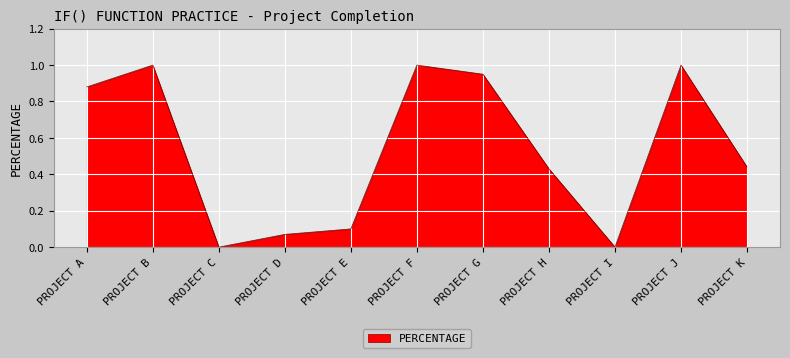

What is the sum of the values at PROJECT K and PROJECT F?

1.4